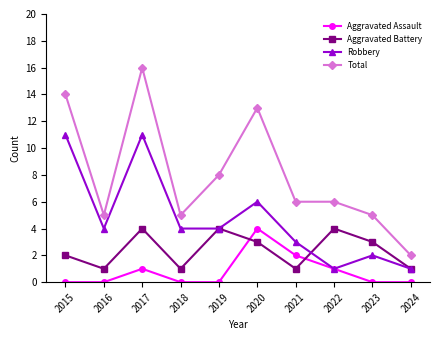

Reading right to left, extract all data points from this chart.

Aggravated Assault: 2024=0	2023=0	2022=1	2021=2	2020=4	2019=0	2018=0	2017=1	2016=0	2015=0
Aggravated Battery: 2024=1	2023=3	2022=4	2021=1	2020=3	2019=4	2018=1	2017=4	2016=1	2015=2
Robbery: 2024=1	2023=2	2022=1	2021=3	2020=6	2019=4	2018=4	2017=11	2016=4	2015=11
Total: 2024=2	2023=5	2022=6	2021=6	2020=13	2019=8	2018=5	2017=16	2016=5	2015=14